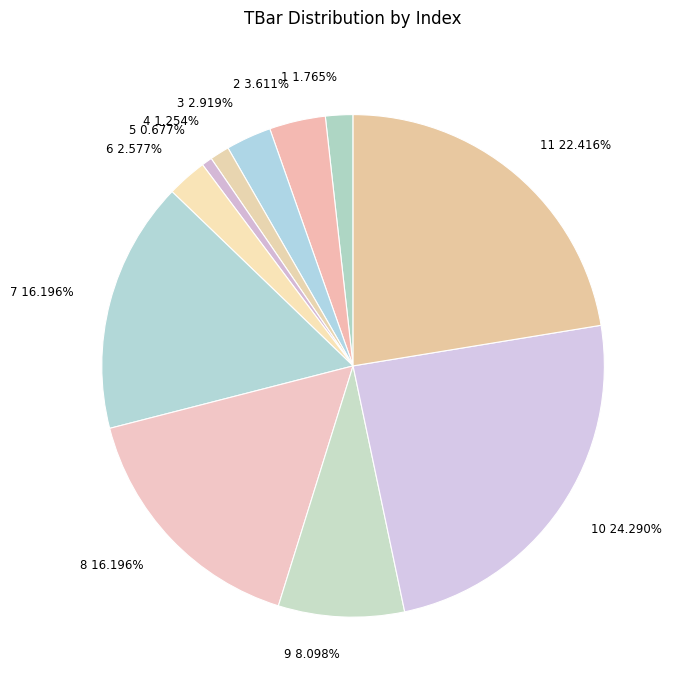

How many segments does this pie chart have?

11